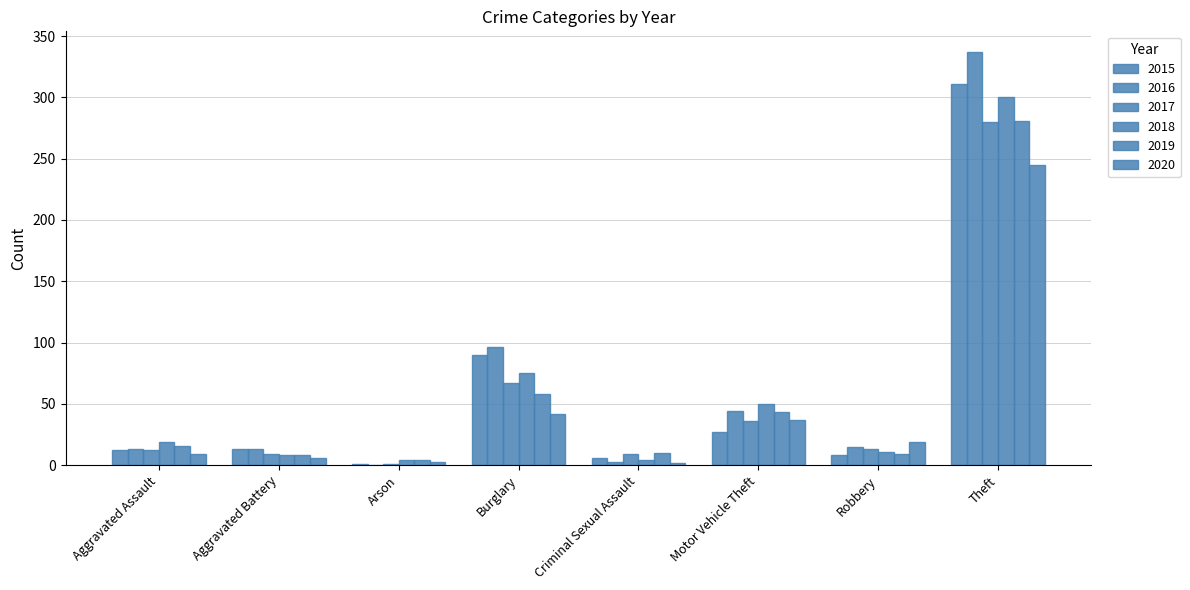

What is the highest value of the 2018 series?

300